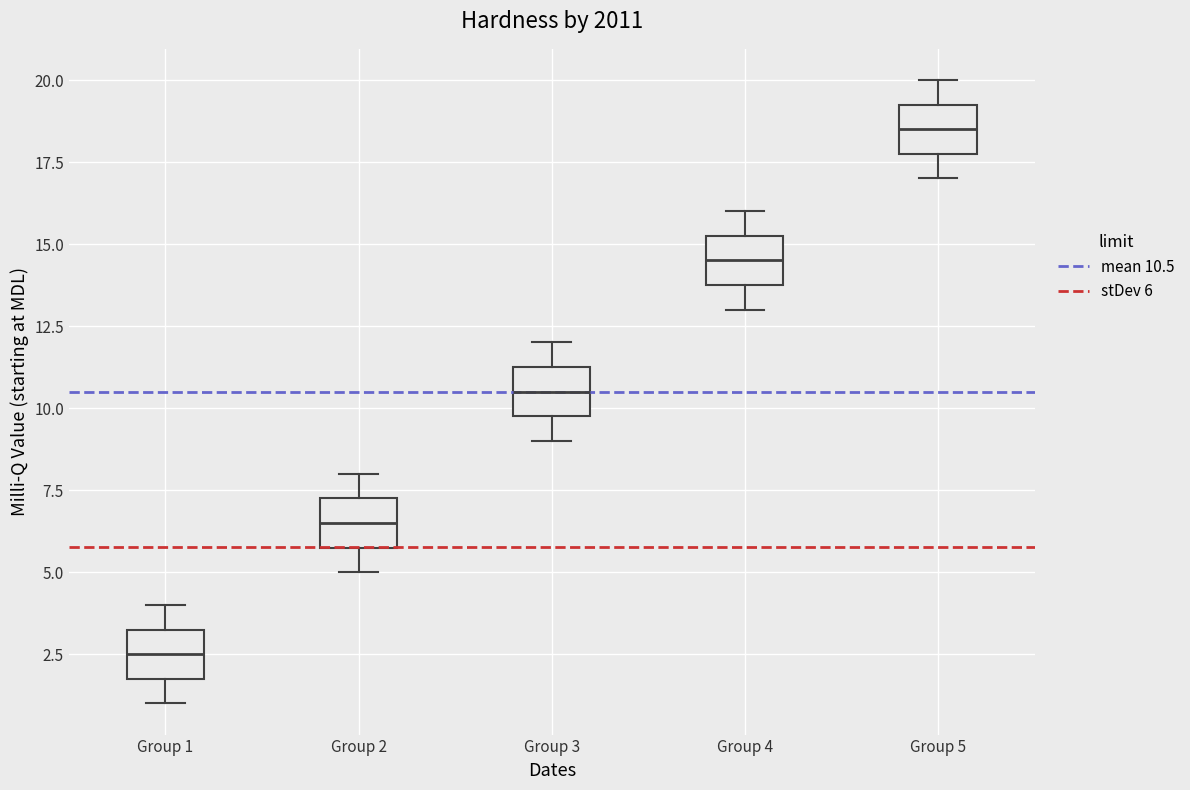

Which box's median line is the lowest?

Group 1